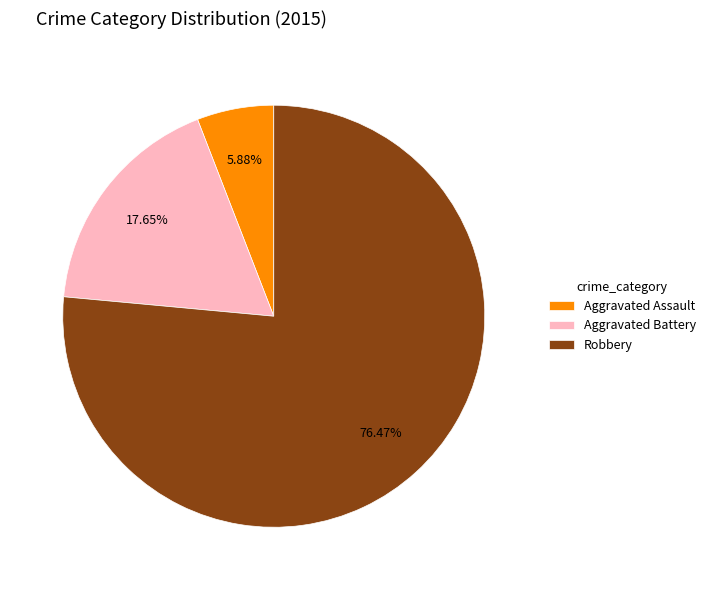

Which category has the smallest portion of the pie?

Aggravated Assault